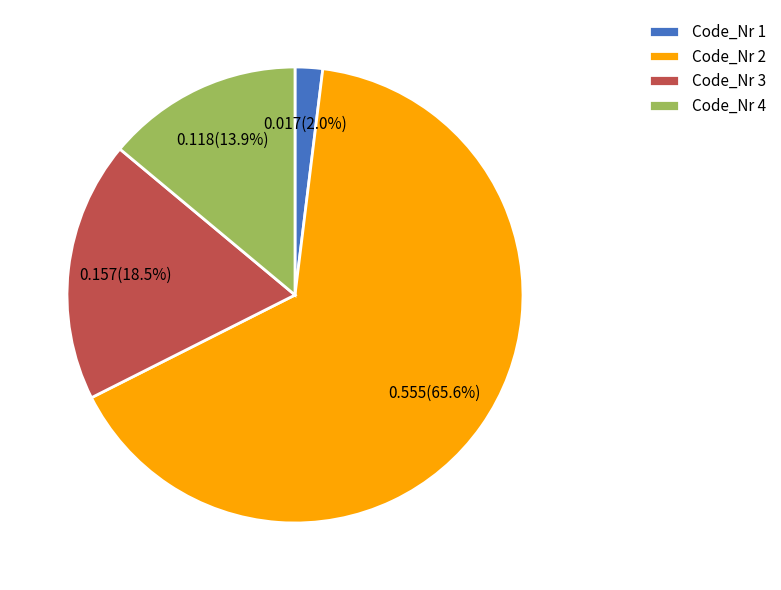

Count the number of slices in the pie.

4